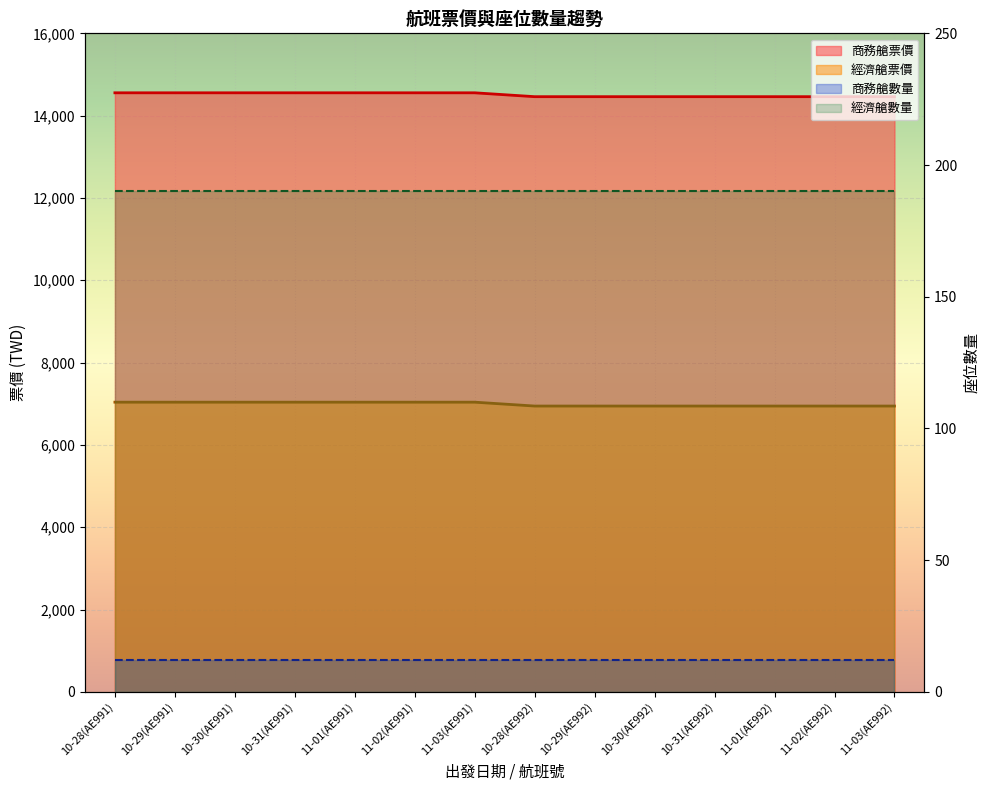

What is the difference between the 經濟艙票價 values at 11-01(AE992) and 11-03(AE991)?

94